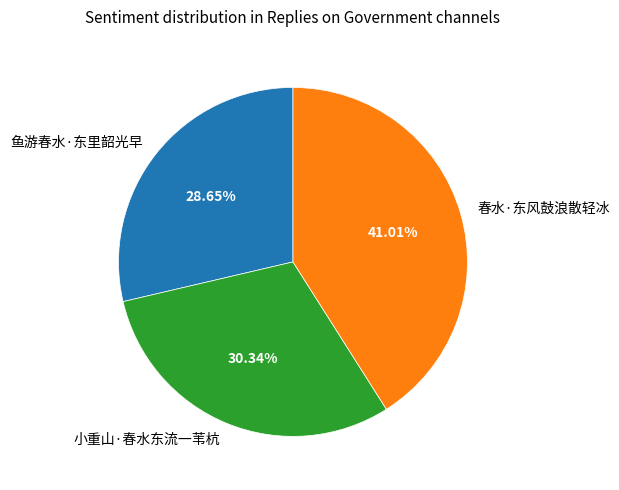

Combined, do 小重山·春水东流一苇杭 and 鱼游春水·东里韶光早 account for over 50%?

Yes